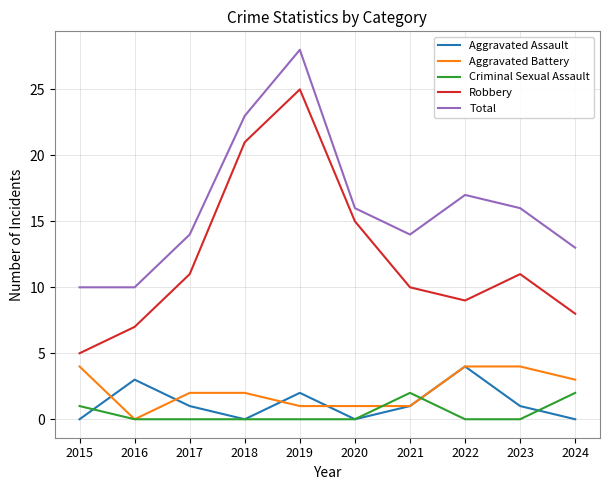

True or false: Total has a value of 10 at 2019.

False